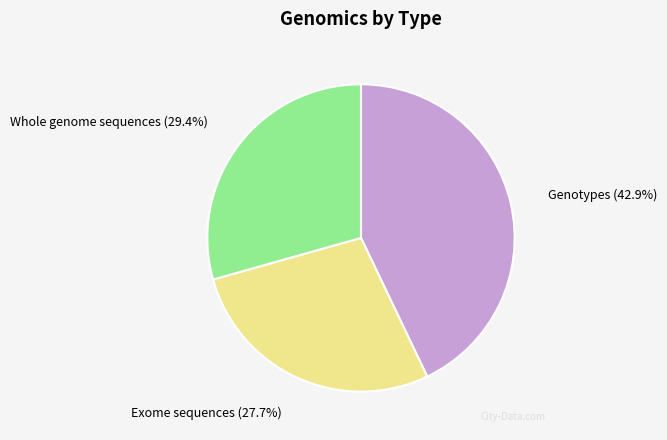

Count the number of slices in the pie.

3